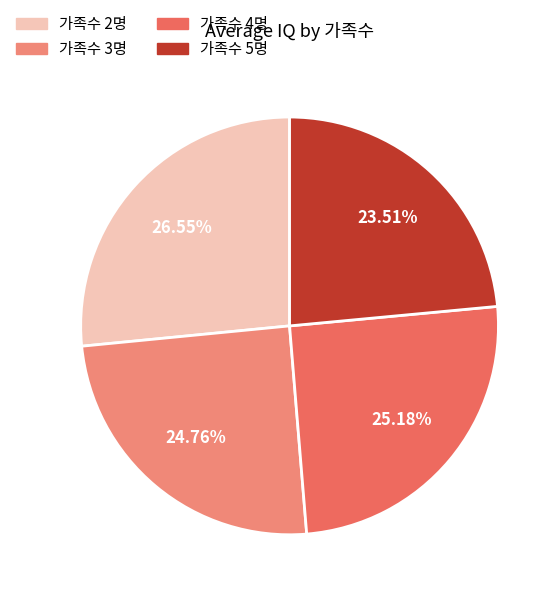

To the nearest percent, what is the difference between the largest and smallest slice percentages?

3%